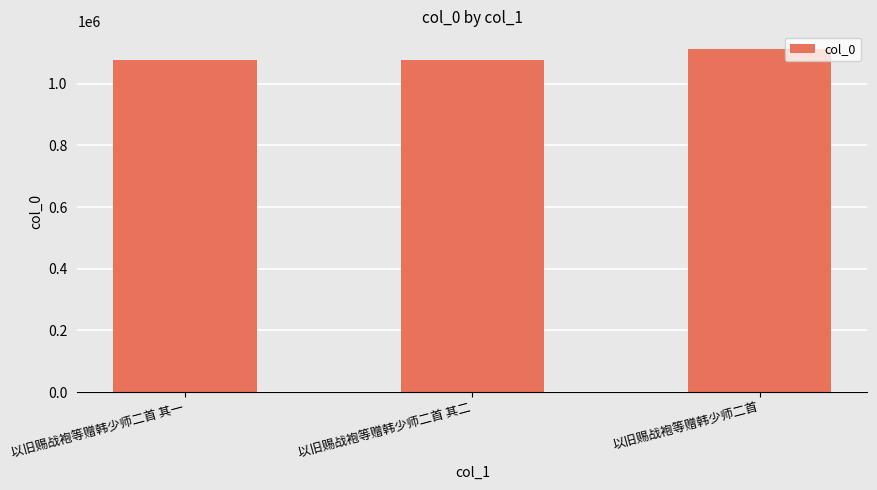

What value does the data have at 以旧赐战袍等赠韩少师二首?

1114052